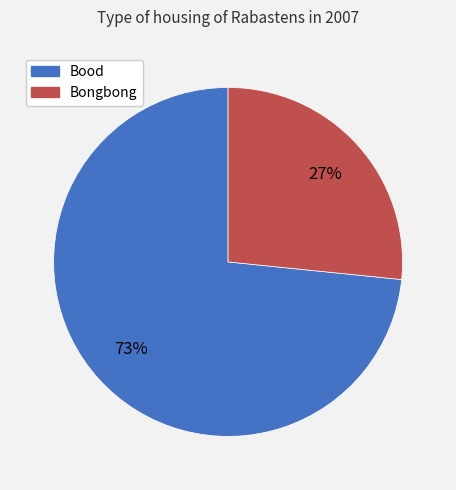

Combined, do Bood and Bongbong account for over 50%?

Yes